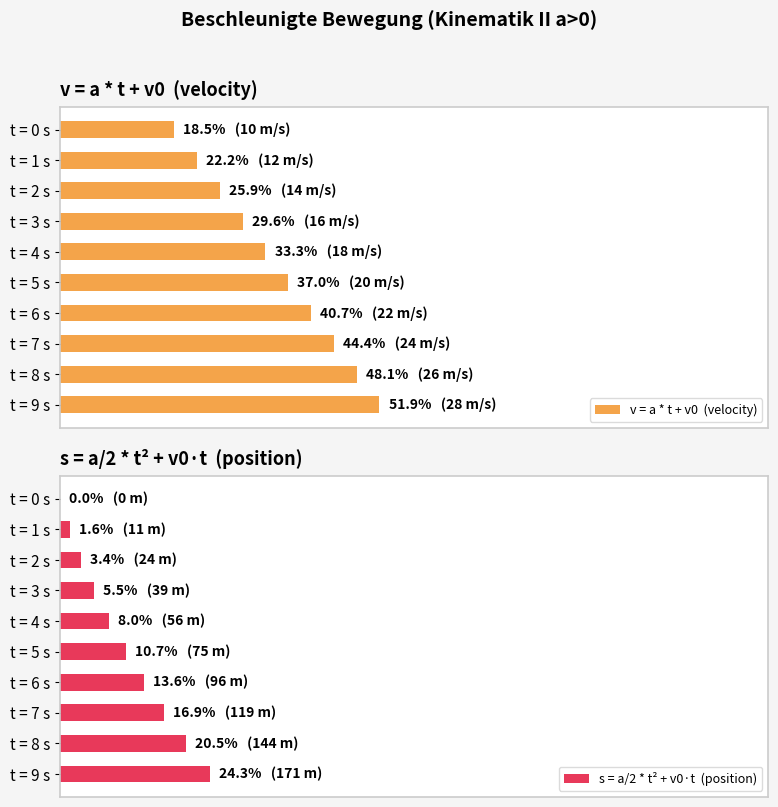

What are all the series names shown in the legend?

v = a * t + v0  (velocity), s = a/2 * t² + v0·t  (position)